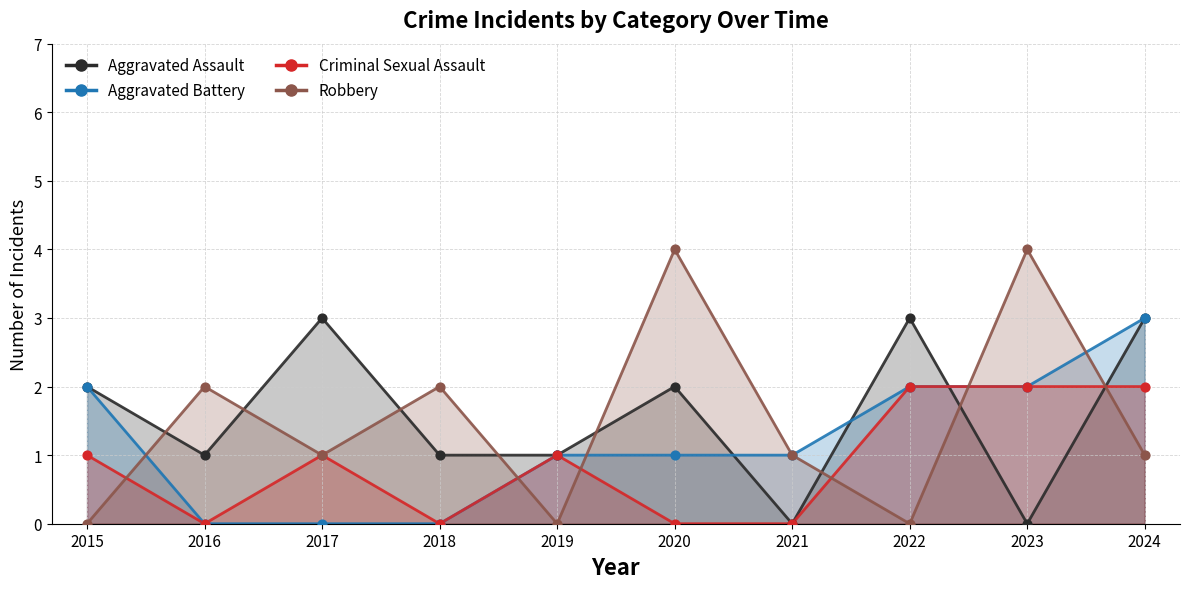

At how many categories does at least one series exceed 3?

2